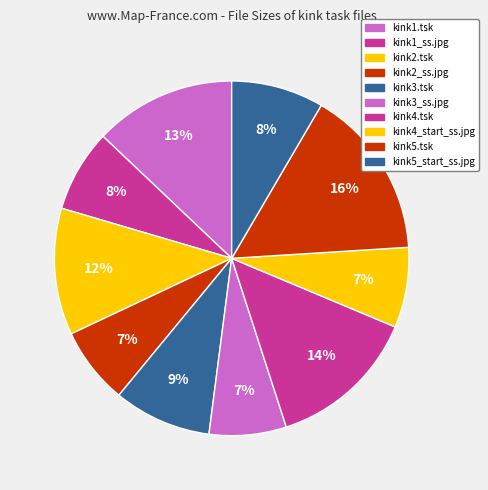

Is there a majority slice in this chart?

No